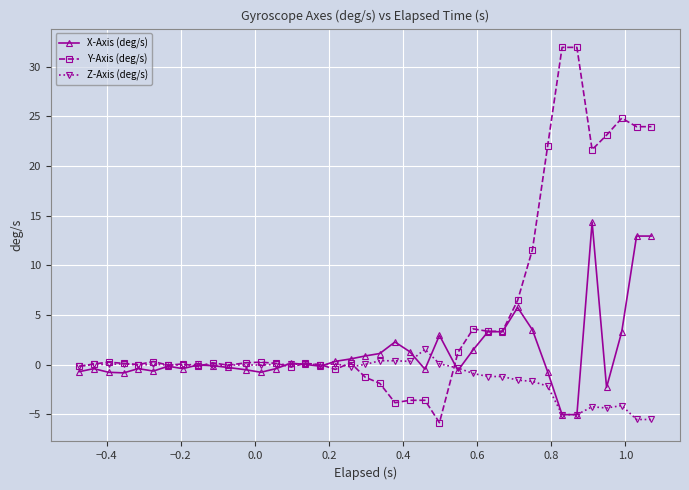

Which series has the widest spread of values?

Y-Axis (deg/s)